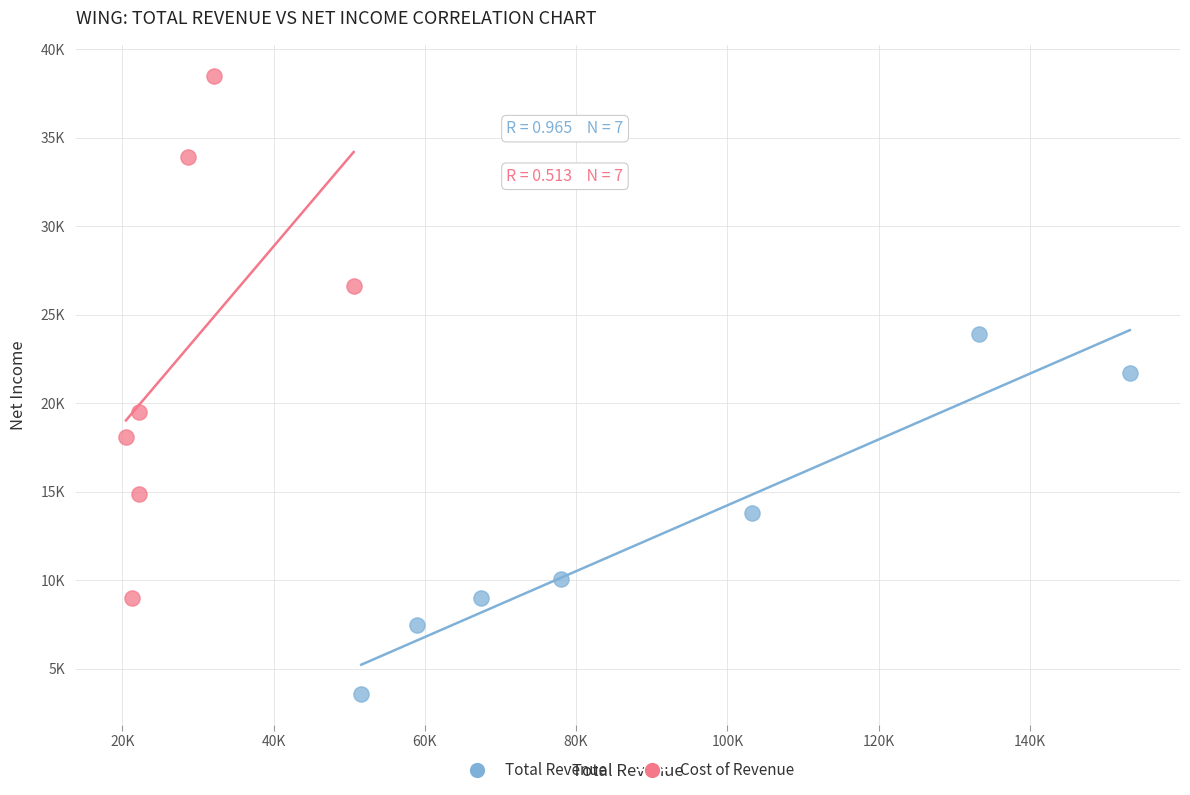

What are all the series names shown in the legend?

Total Revenue, Cost of Revenue